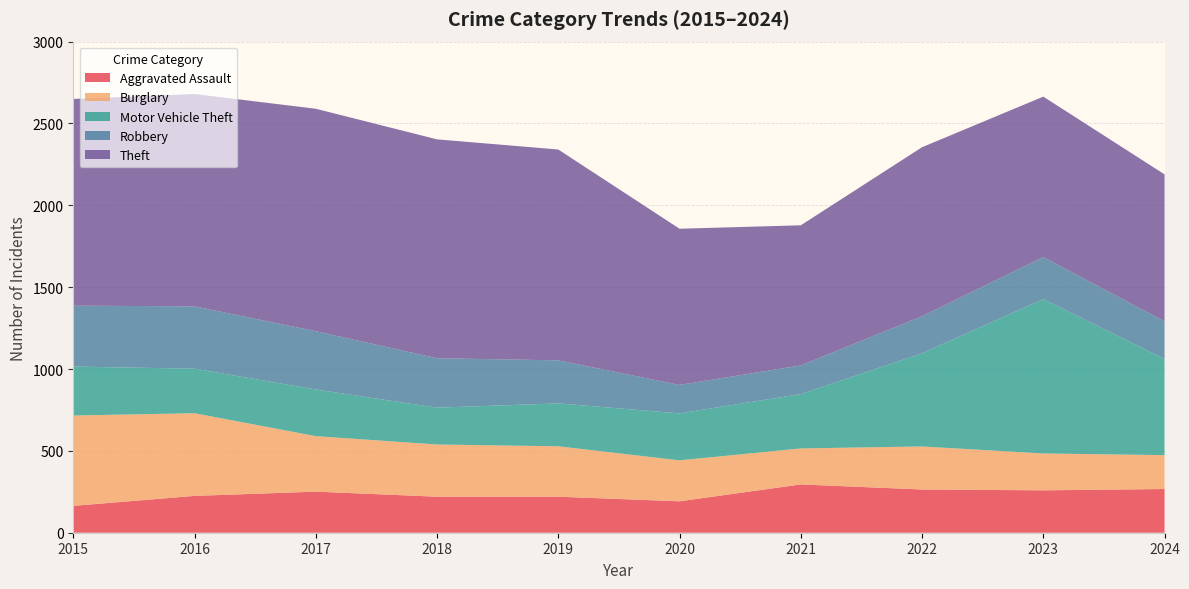

Reading right to left, what are all the values shown in this chart?

Aggravated Assault: 267	259	264	295	192	220	220	251	225	164
Burglary: 207	225	263	220	250	308	319	339	505	552
Motor Vehicle Theft: 587	943	569	332	287	262	225	285	272	299
Robbery: 230	257	227	175	174	263	302	356	381	372
Theft: 898	980	1032	856	954	1288	1337	1359	1297	1263